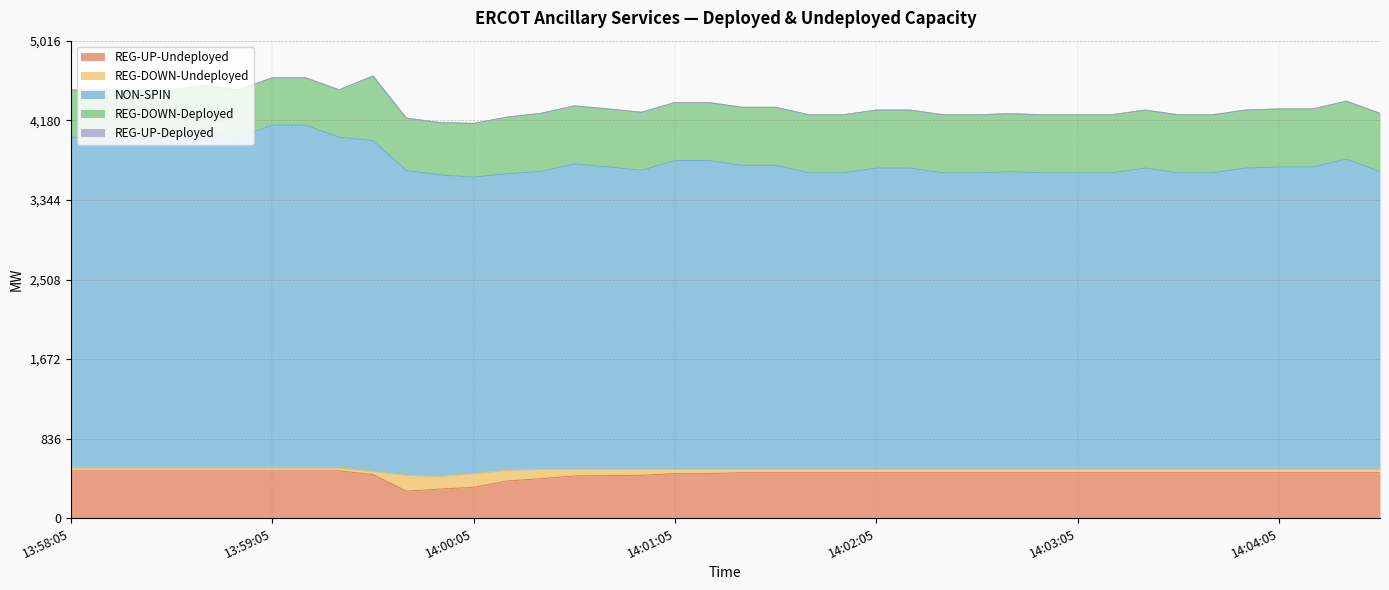

True or false: NON-SPIN and REG-DOWN-Deployed intersect in this chart.

False